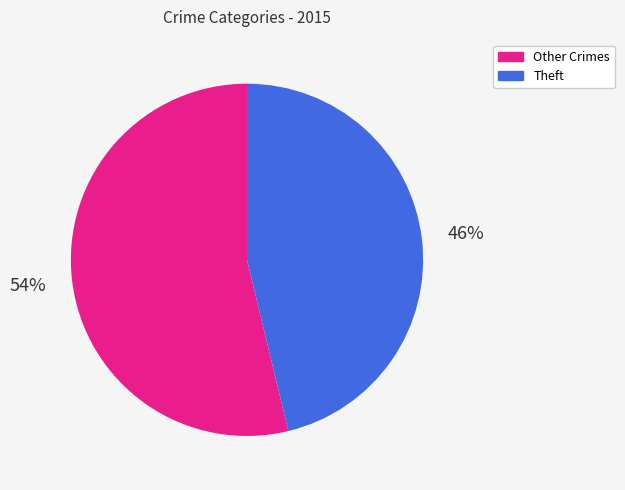

True or false: Theft accounts for 33% of the total.

False